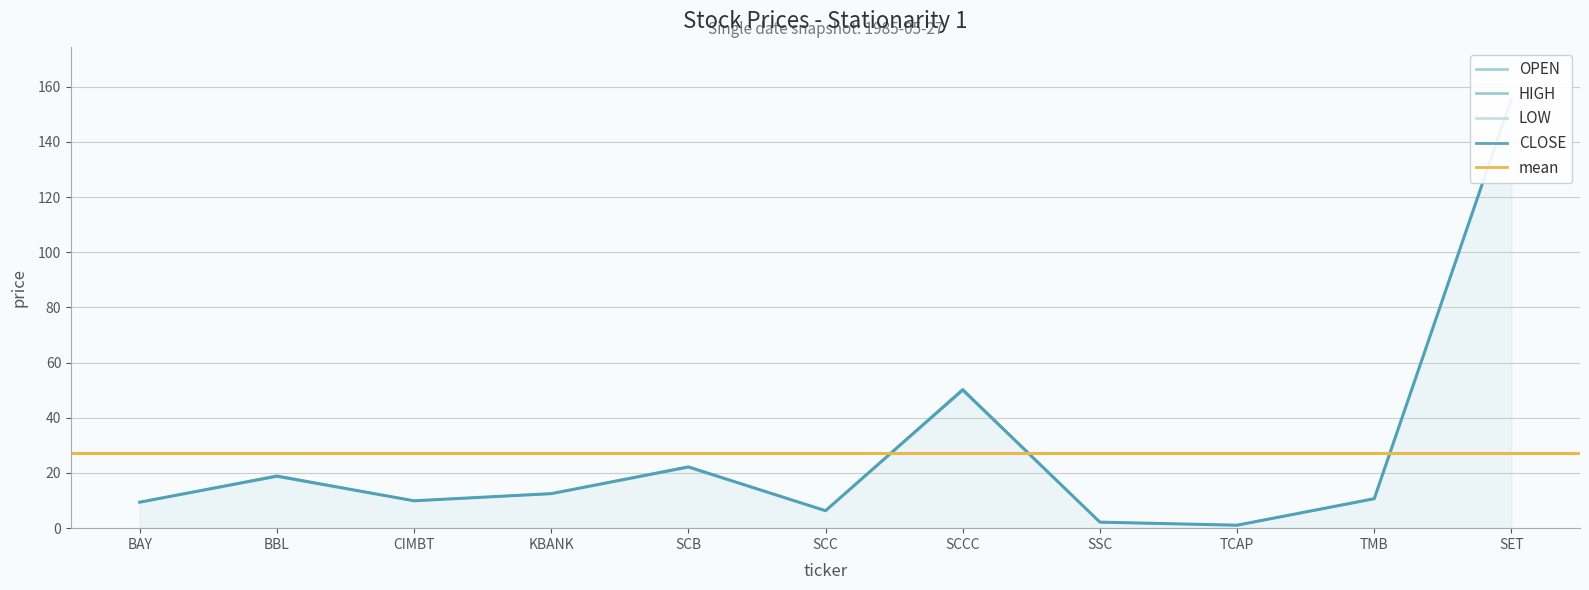

The value of LOW at SET is 209.6. True or false?

False